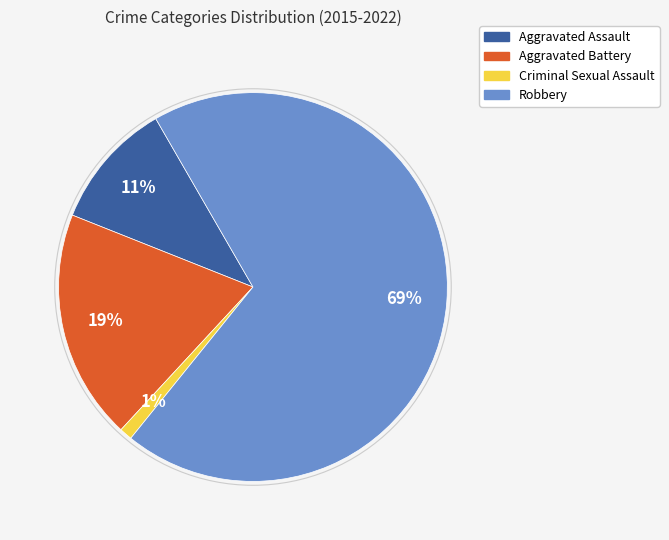

To the nearest percent, what is the difference between the largest and smallest slice percentages?

68%